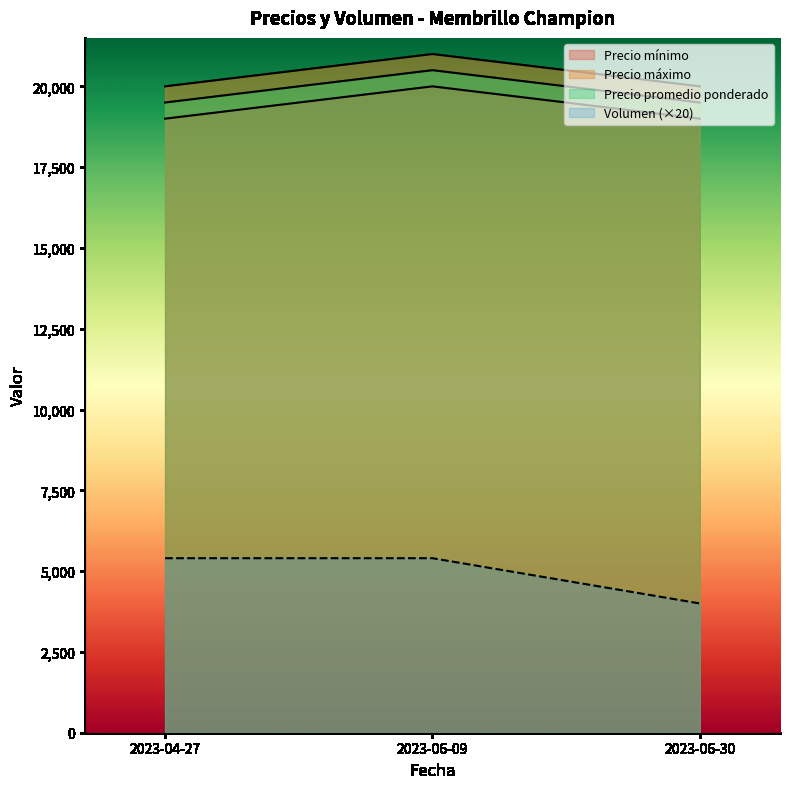

At how many categories does at least one series exceed 3295?

3